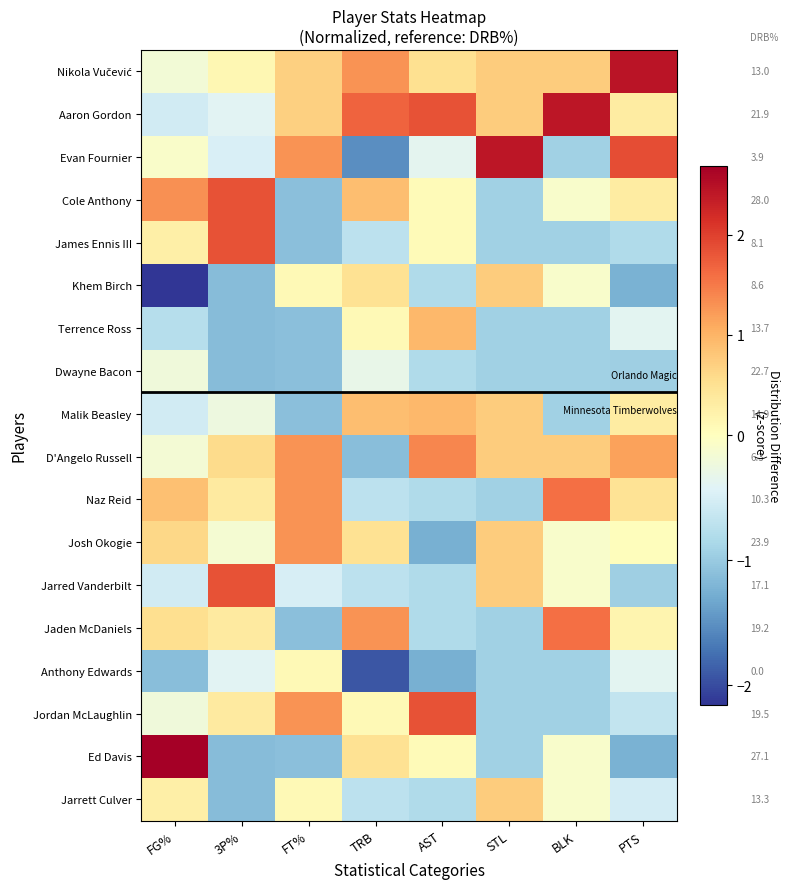

The Jordan McLaughlin series shows -0.9 at BLK. True or false?

True